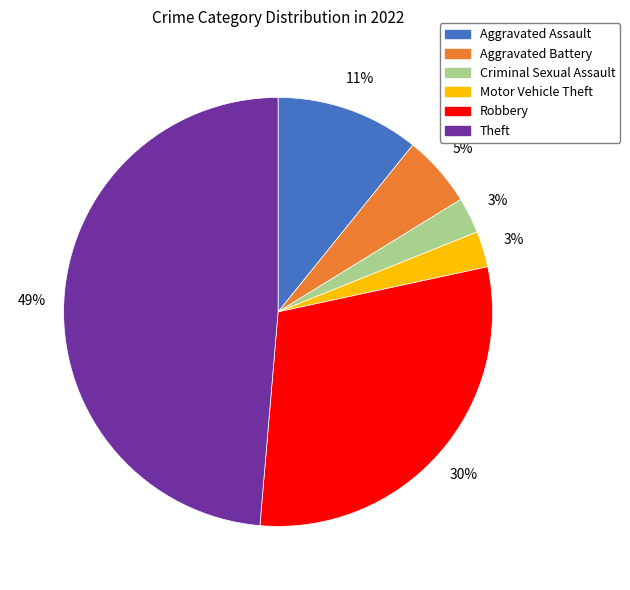

Count the number of slices in the pie.

6